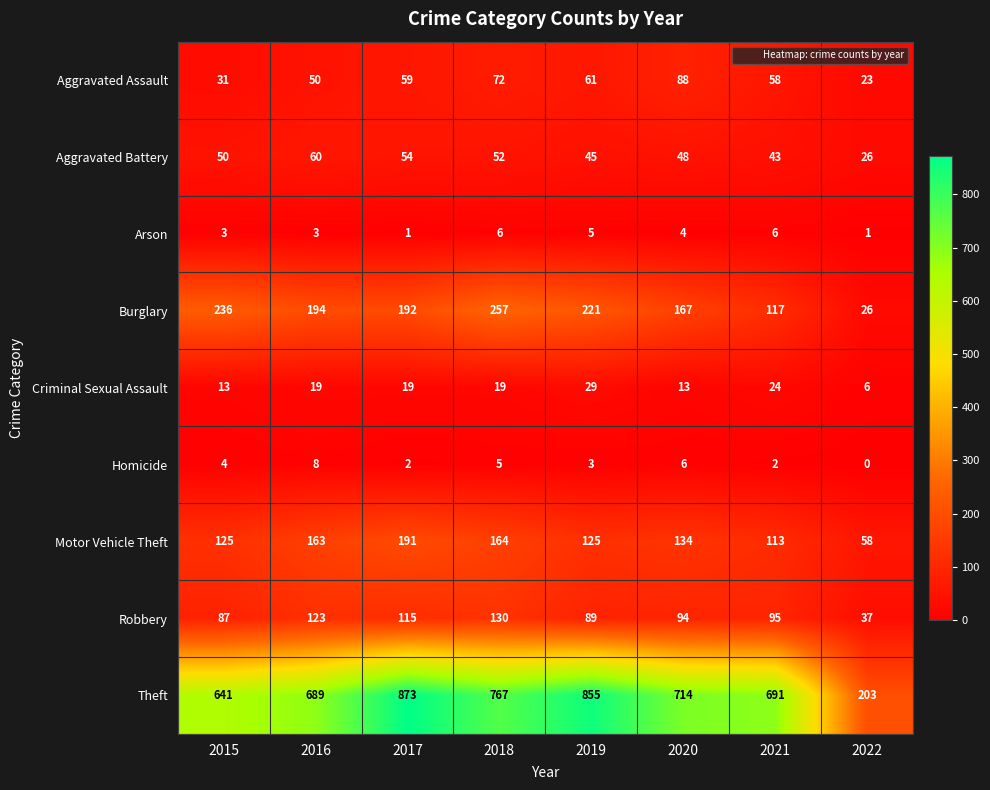

List the series in order of their peak value, highest first.

Theft, Burglary, Motor Vehicle Theft, Robbery, Aggravated Assault, Aggravated Battery, Criminal Sexual Assault, Homicide, Arson